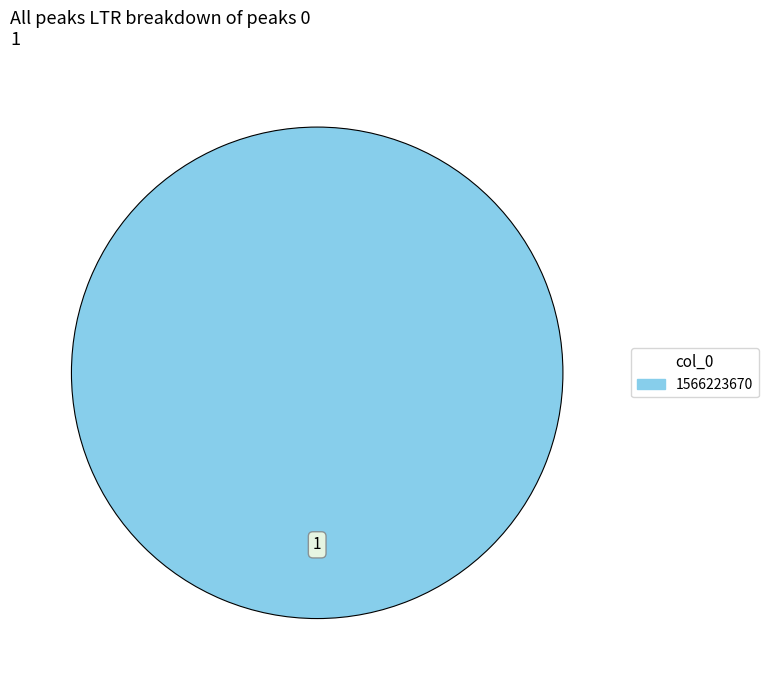

Is there a majority slice in this chart?

Yes